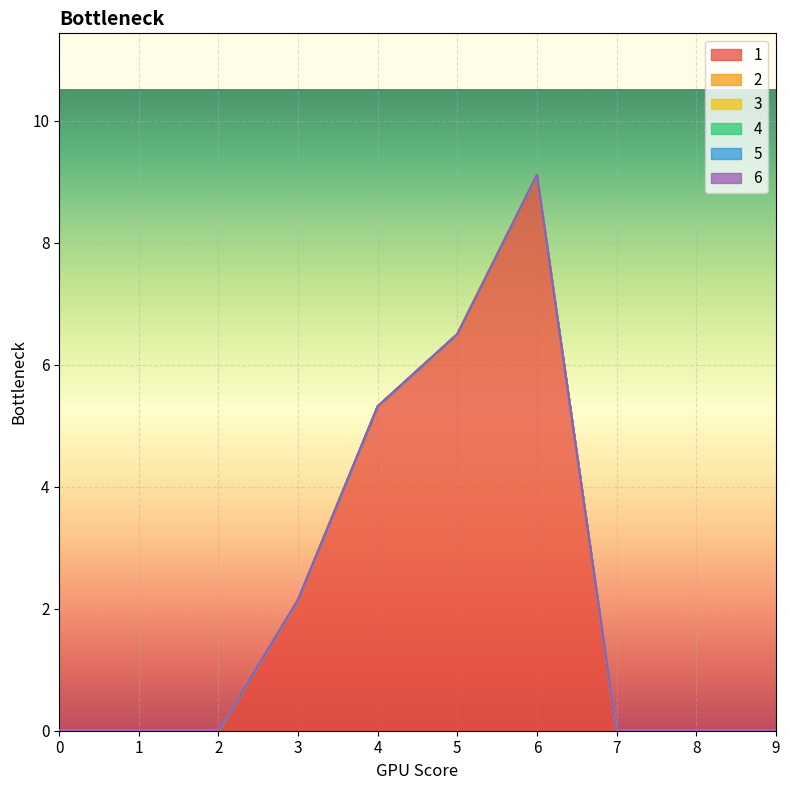

True or false: 1 and 2 intersect in this chart.

False